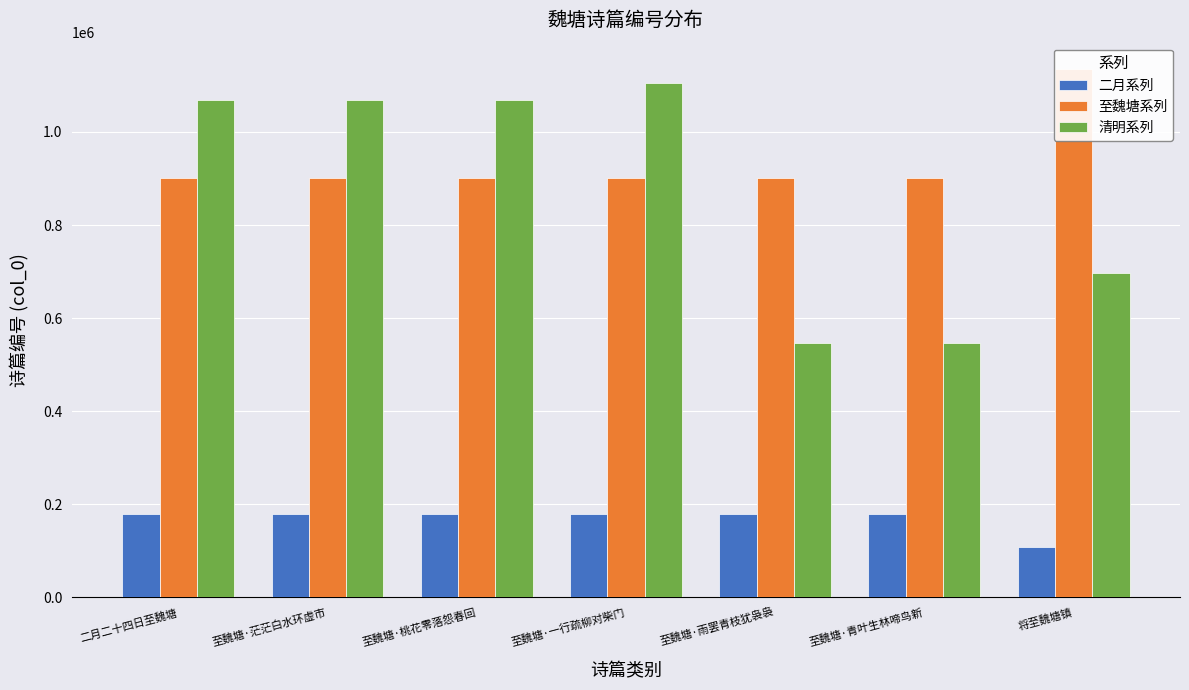

Which series has the largest range (max minus min)?

清明系列